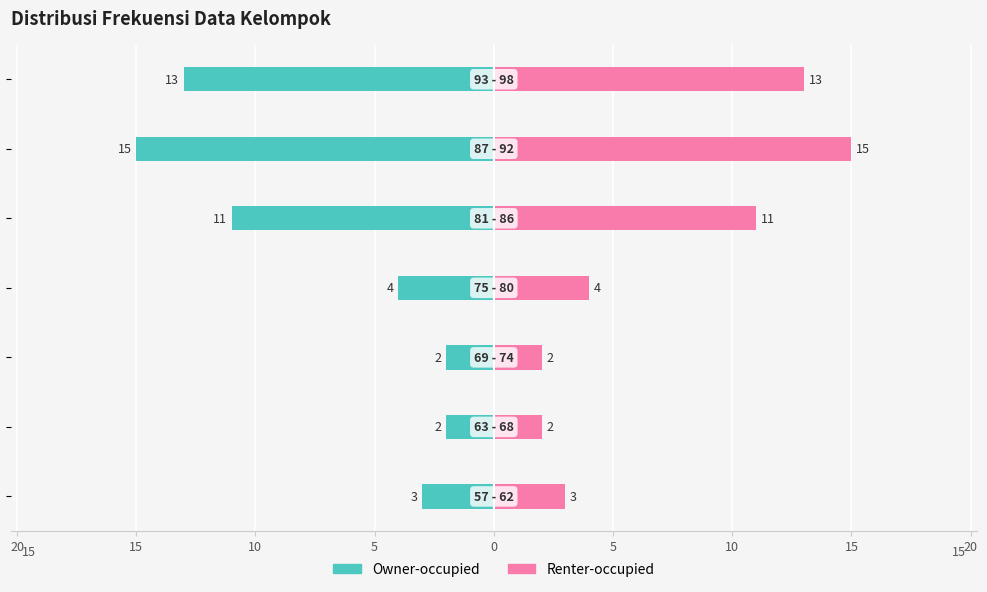

What is the difference between the second highest and second lowest values in the Renter-occupied series?

11